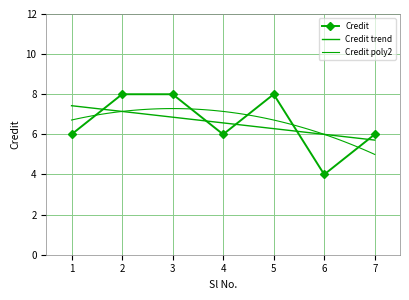

Reading left to right, extract all data points from this chart.

6	8	8	6	8	4	6